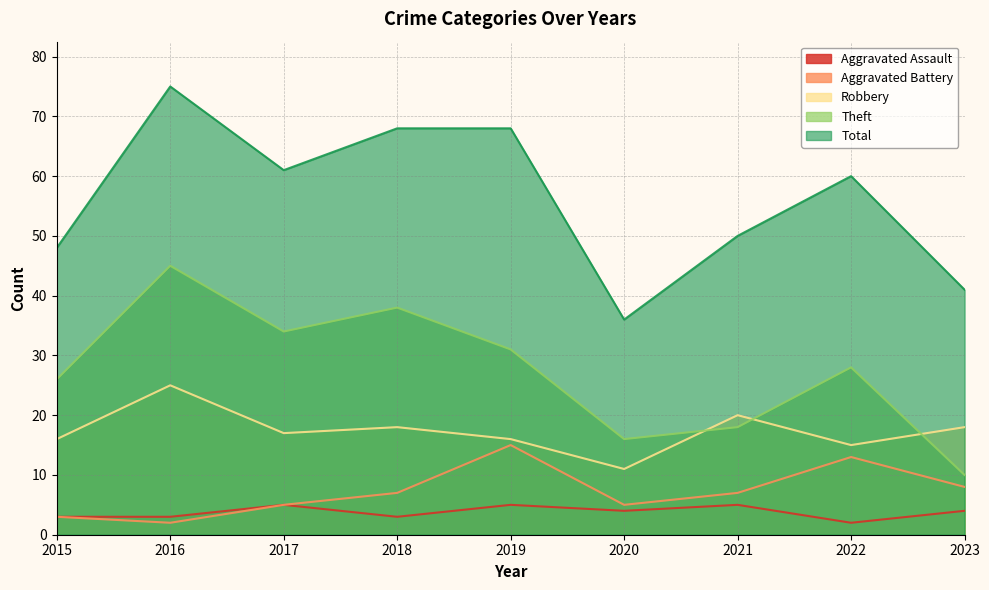

Rank the series by their maximum value, from lowest to highest.

Aggravated Assault, Aggravated Battery, Robbery, Theft, Total